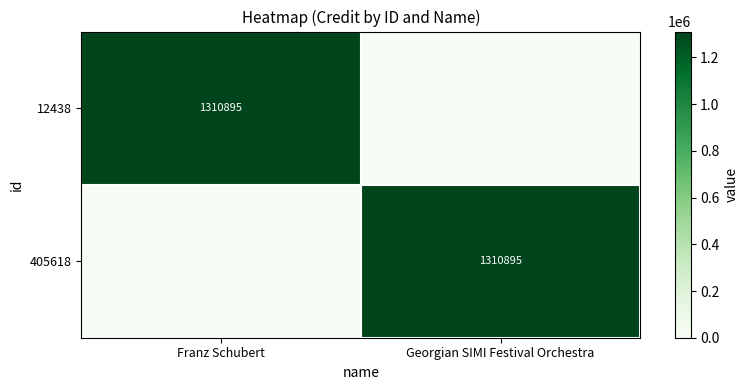

Which category has the highest value across all series?

Franz Schubert